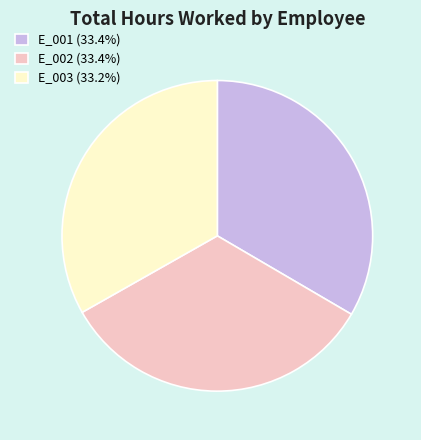

Is the sum of E_001 (33.4%) and E_002 (33.4%) greater than half?

Yes